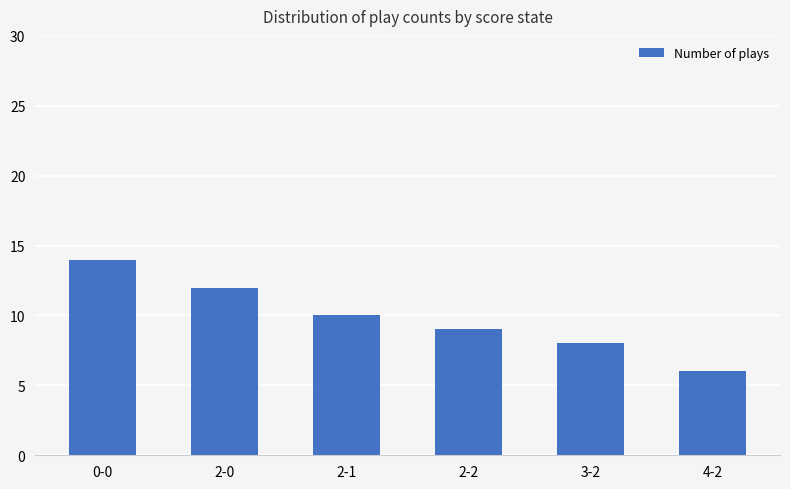

What is the ratio of the value at 0-0 to the value at 2-2?

1.6